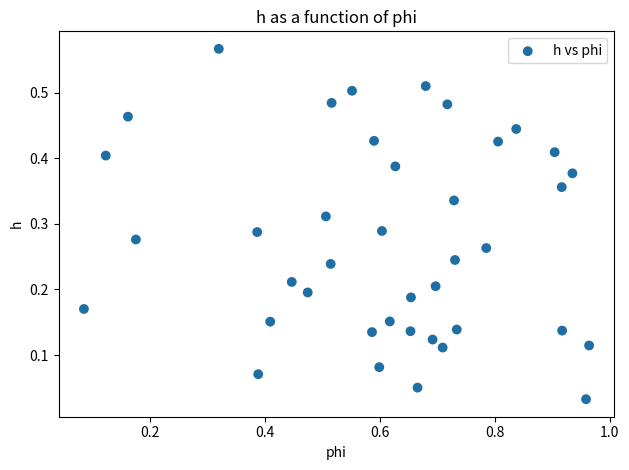

What is the range of X values (max minus min)?

0.9